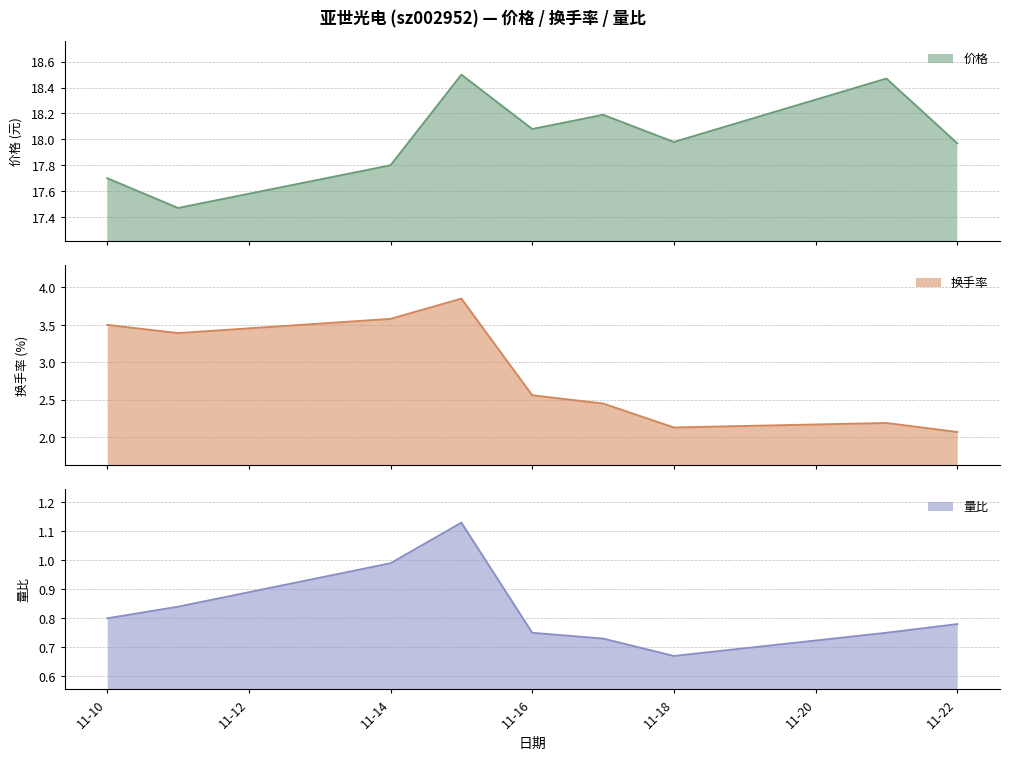

Does the chart have visible grid lines?

Yes